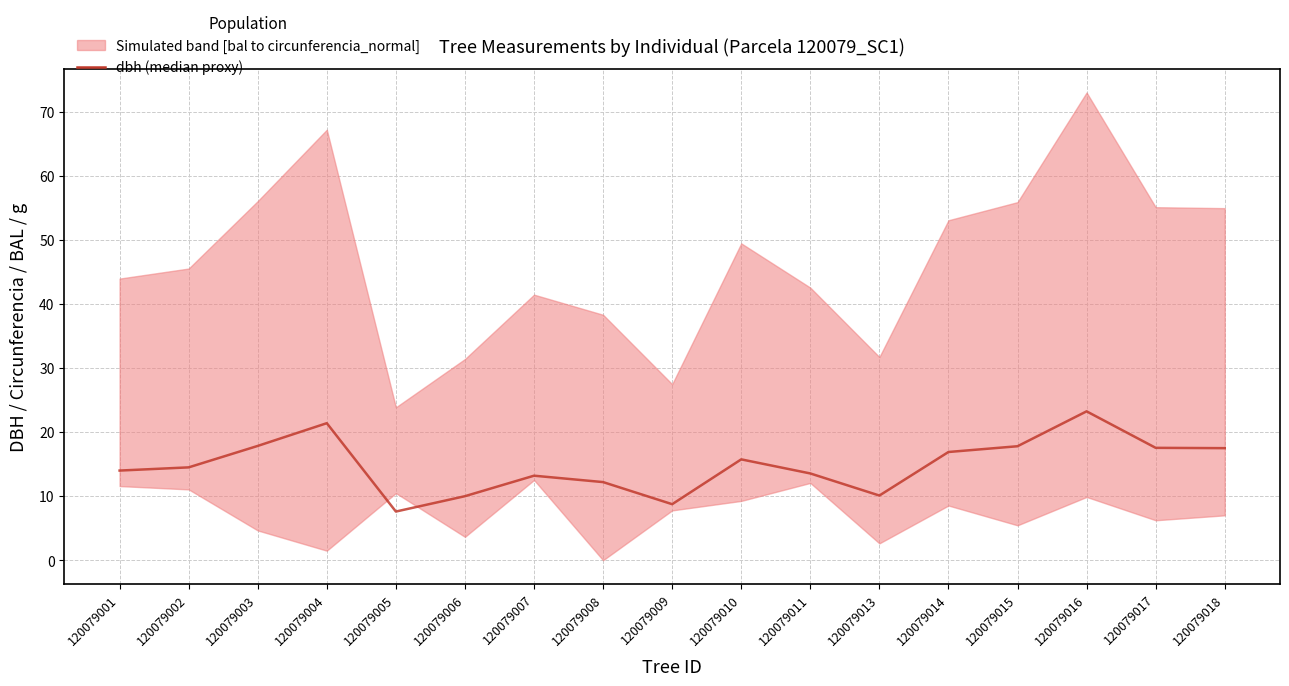

What is the difference between the maximum and minimum values?

15.7